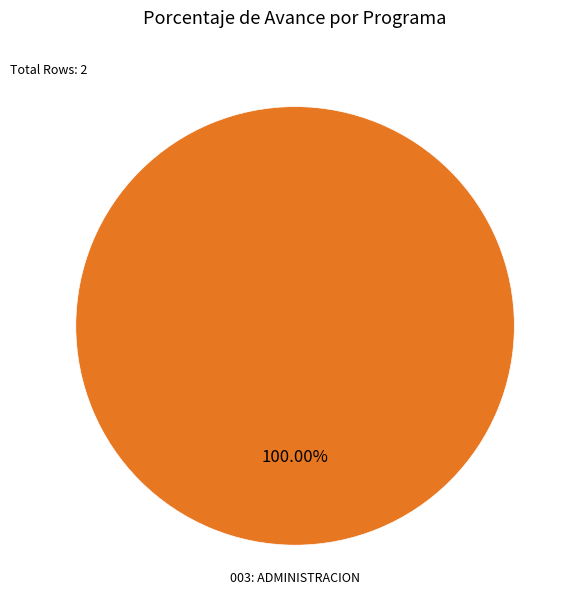

Does any single category account for the majority?

Yes